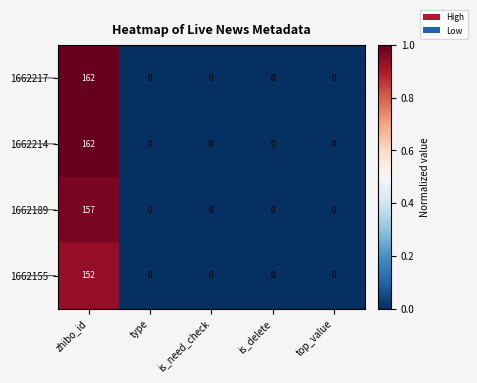

Is it true that 1662214 equals 162 at zhibo_id?

True